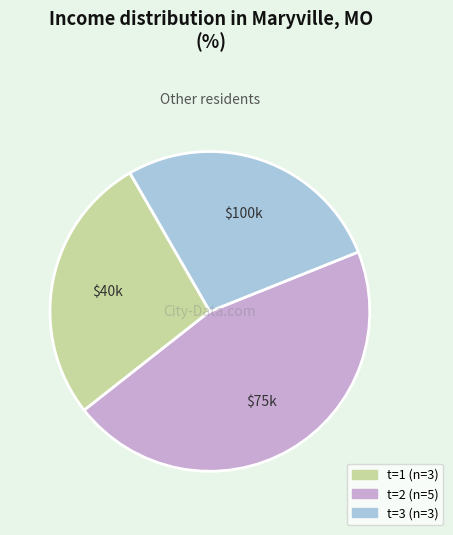

Is there any slice that represents more than half of the pie?

No